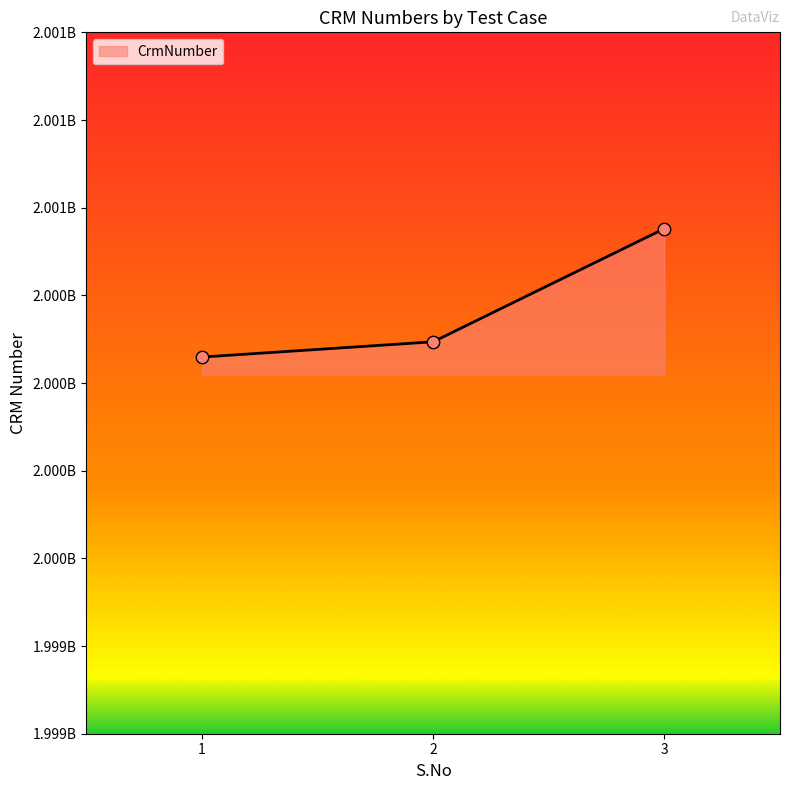

What is the ratio of the value at 3 to the value at 1?

1.0